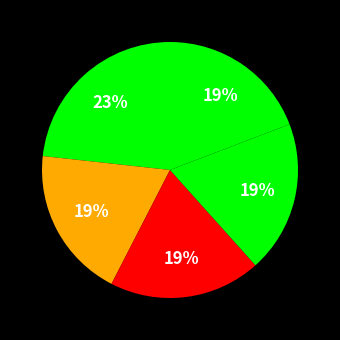

How many slices are in this pie chart?

5